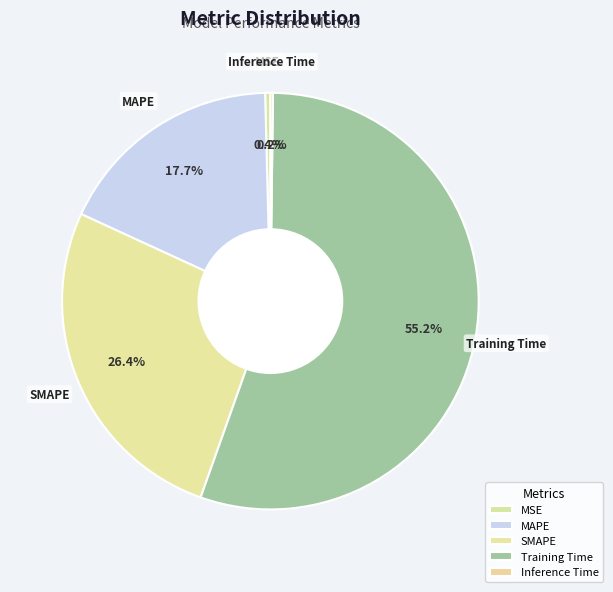

Is it true that Training Time is 55% of the pie?

True